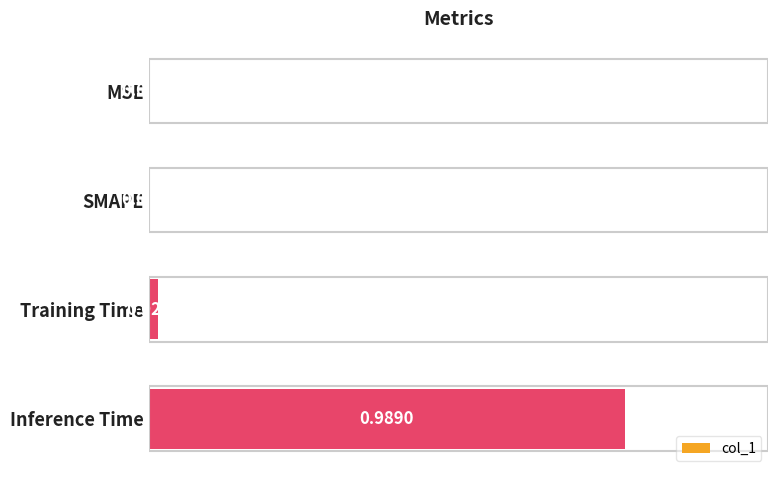

Which label corresponds to the largest value in the chart?

Inference Time